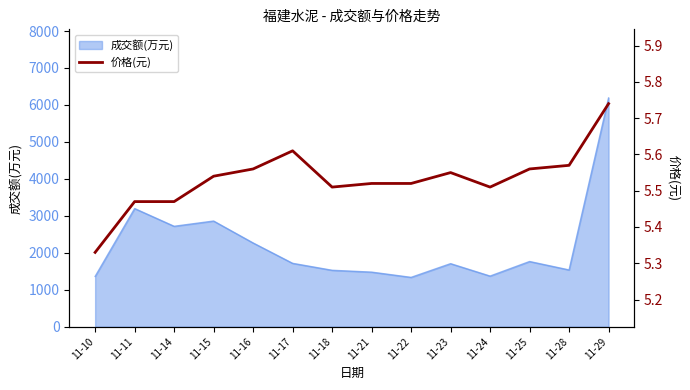

The chart shows a value of 10.0 at 11-28. True or false?

False